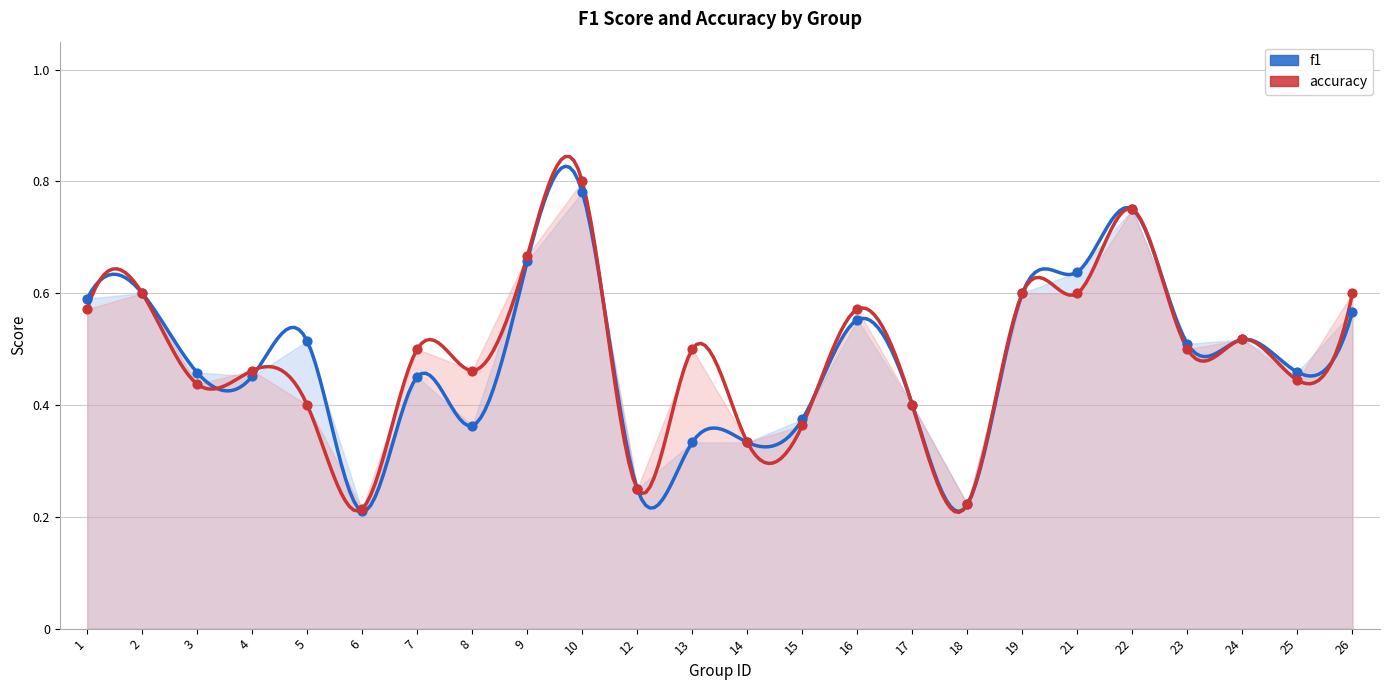

What are all the series names shown in the legend?

f1, accuracy